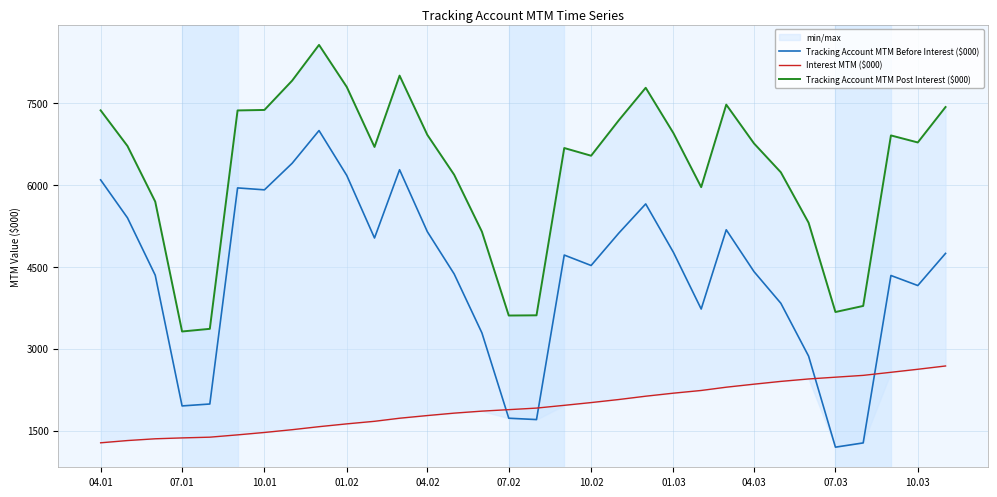

What is the smallest value displayed?

1194.6